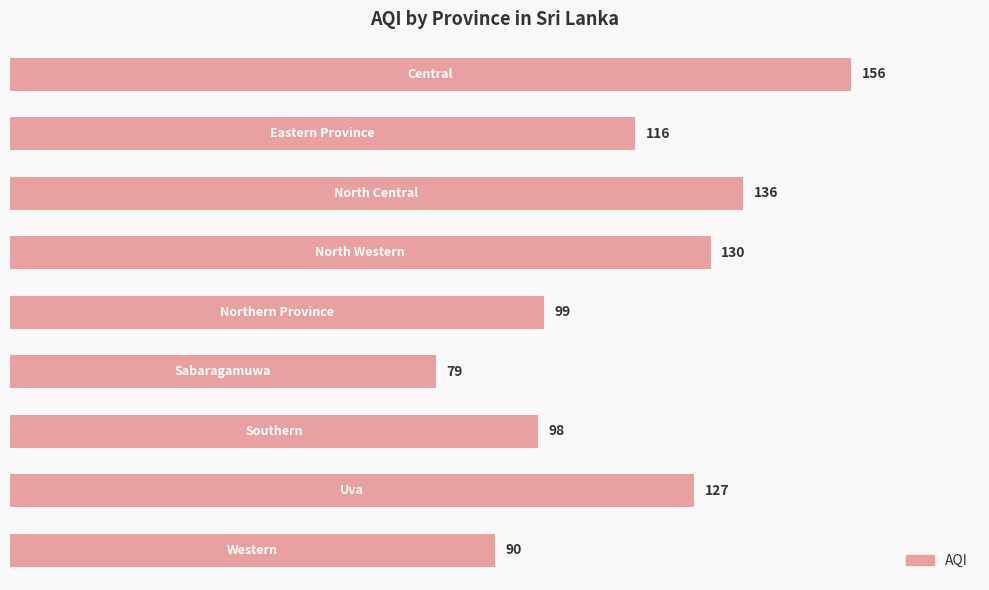

How many distinct data groups are displayed?

1